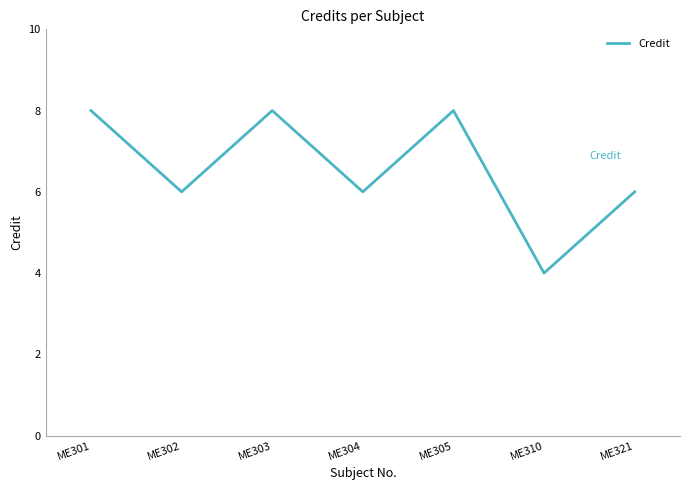

What is the change in value from ME305 to ME310?

-4